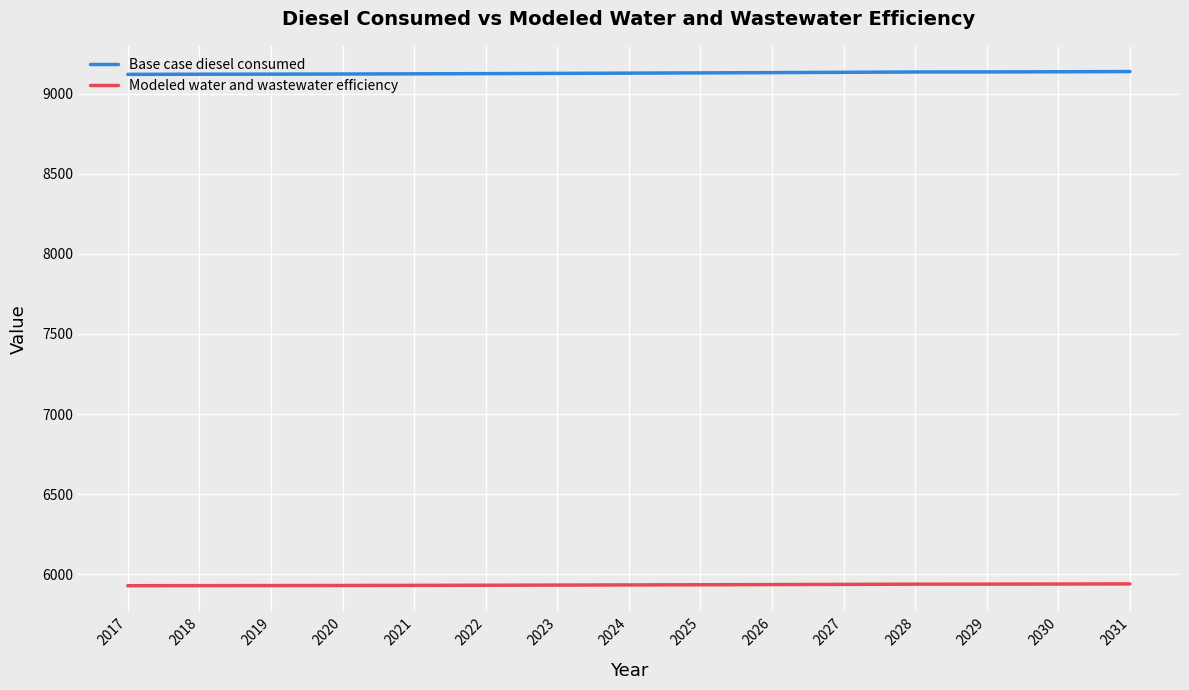

True or false: Modeled water and wastewater efficiency has a value of 3191.1 at 2028.

False